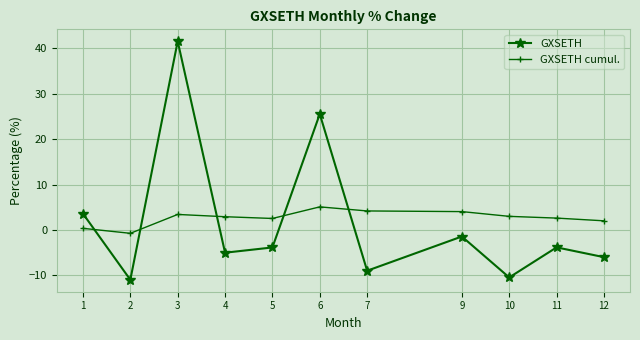

The value of GXSETH at 7 is -3.4. True or false?

False